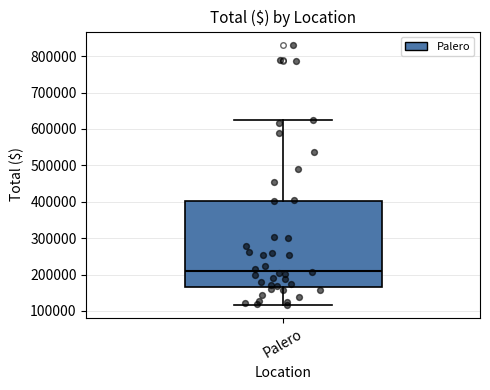

Transcribe this box plot: give where the median line is, the range the box spans, and where the two whiskers end, as read against the y-axis. The values are not printed on the chart, so give them approximately, as read against the axis.

median 210000, box 170000 to 400000, whiskers 120000 to 620000